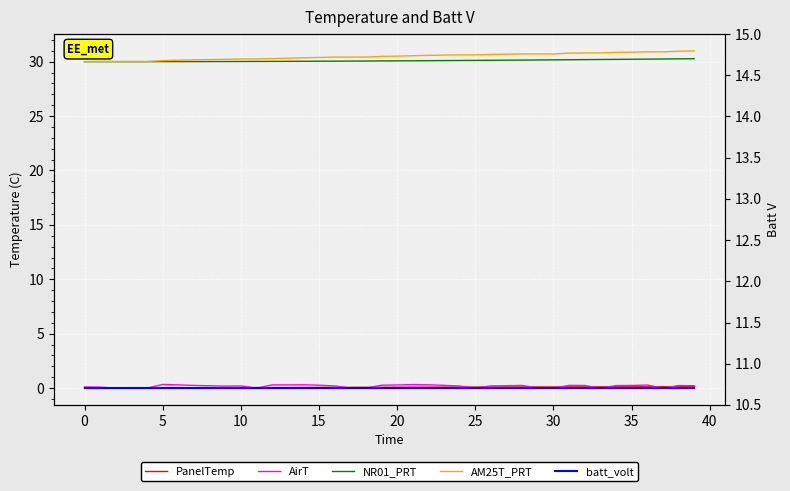

Count the number of categories in the chart.

40